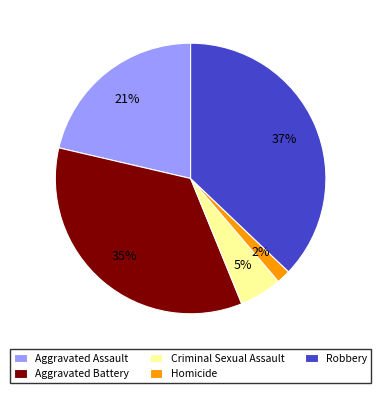

To the nearest percent, what is the difference between the largest and smallest slice percentages?

35%